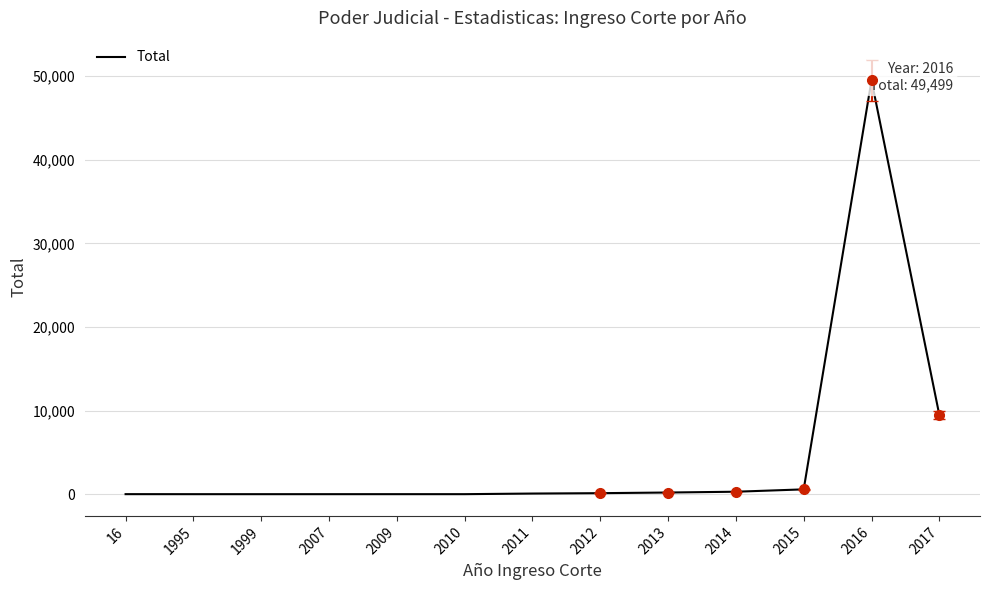

Count the number of categories in the chart.

13